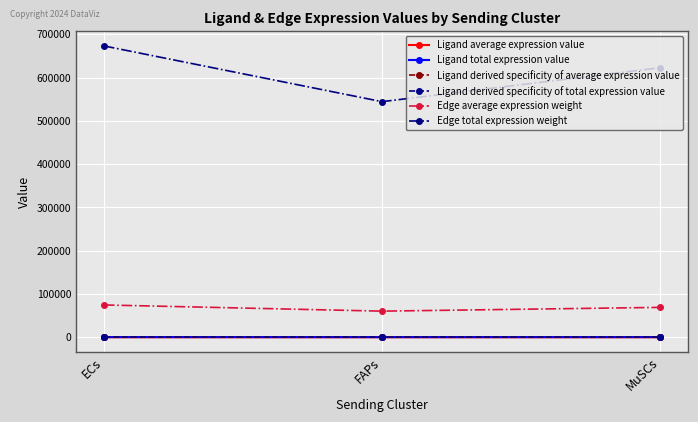

What is the highest value of the Ligand total expression value series?

602.6